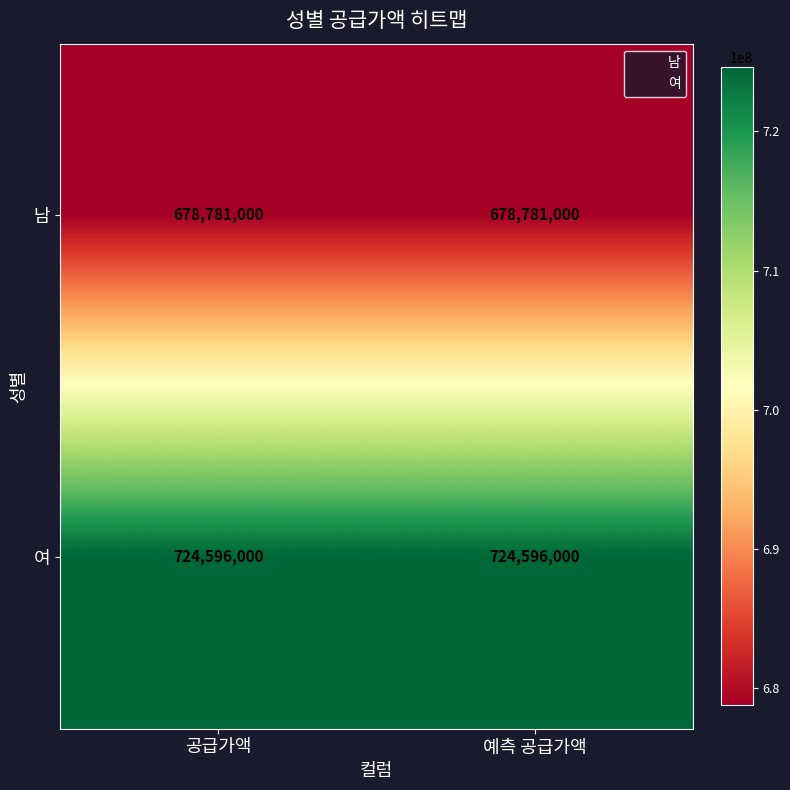

True or false: 남 has a value of 281180071 at 예측 공급가액.

False